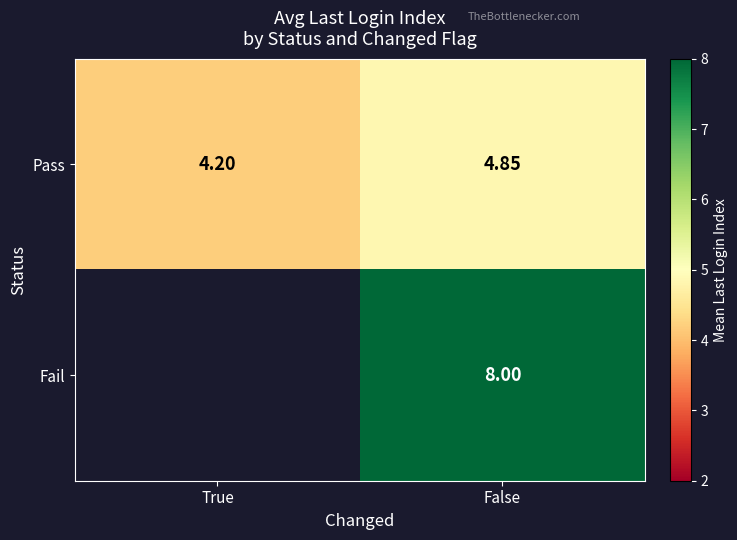

At which label does Pass reach its minimum?

True